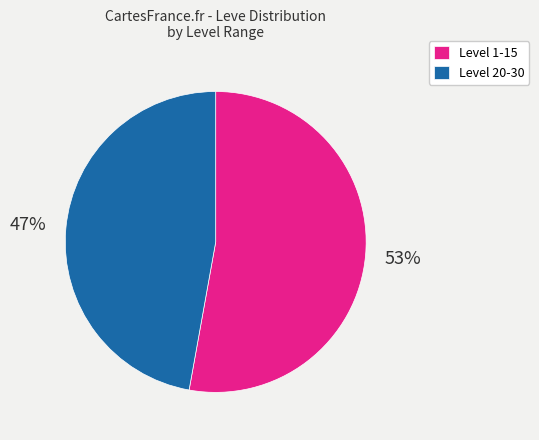

Approximately how many times larger is the value at Level 20-30 compared to Level 1-15?

0.9